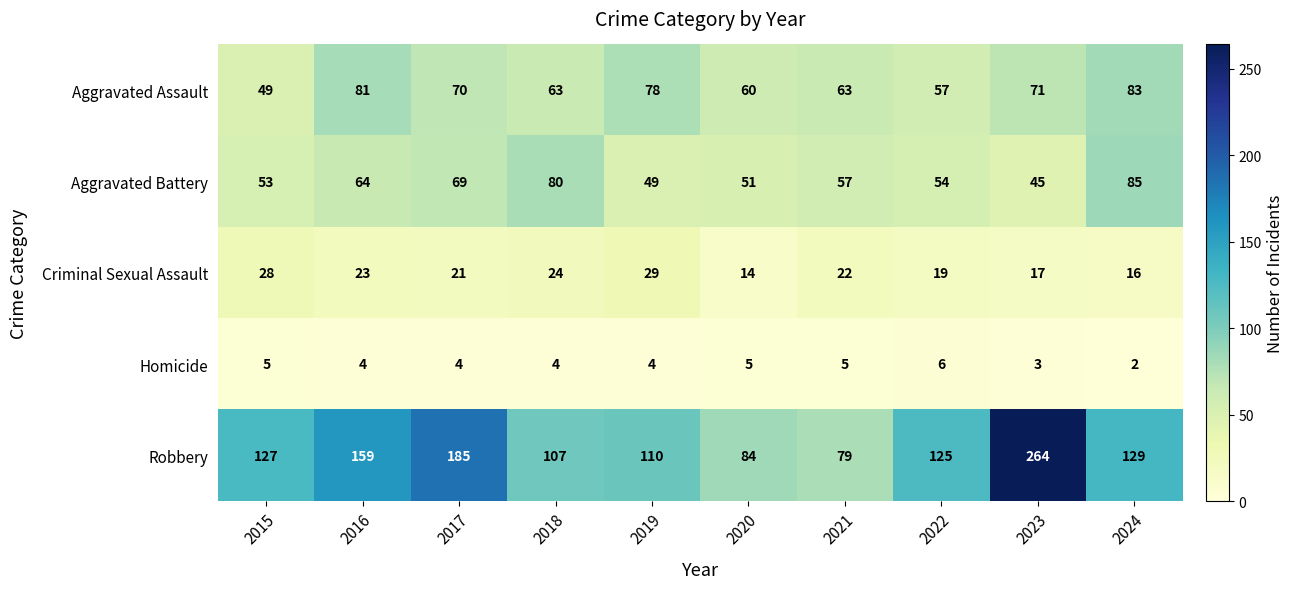

The Aggravated Assault series shows 83 at 2024. True or false?

True